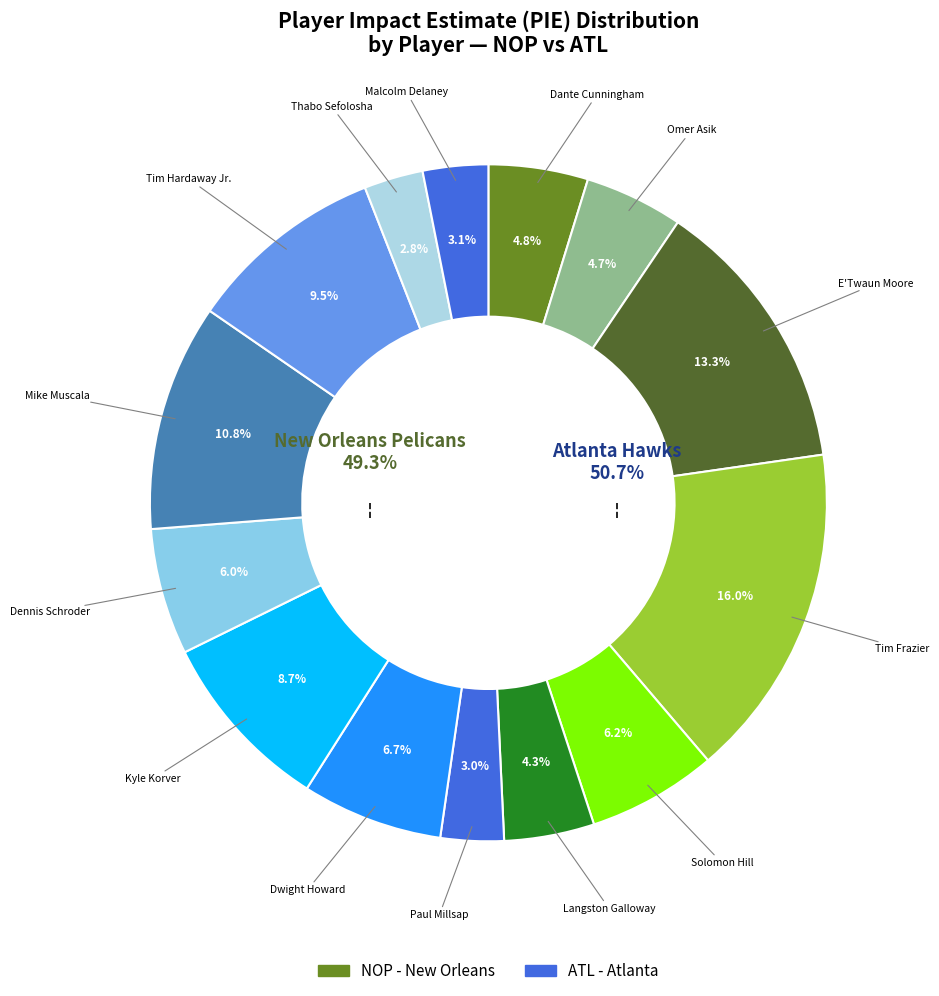

Is there any slice that represents more than half of the pie?

No